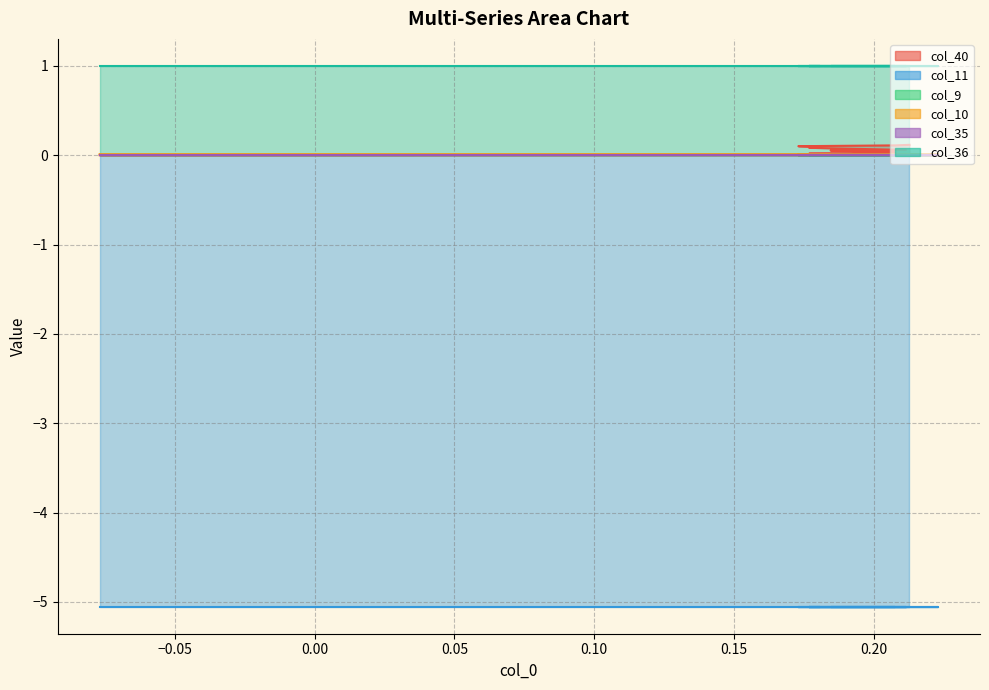

Between 11 and 34, which series saw the biggest shift?

col_40